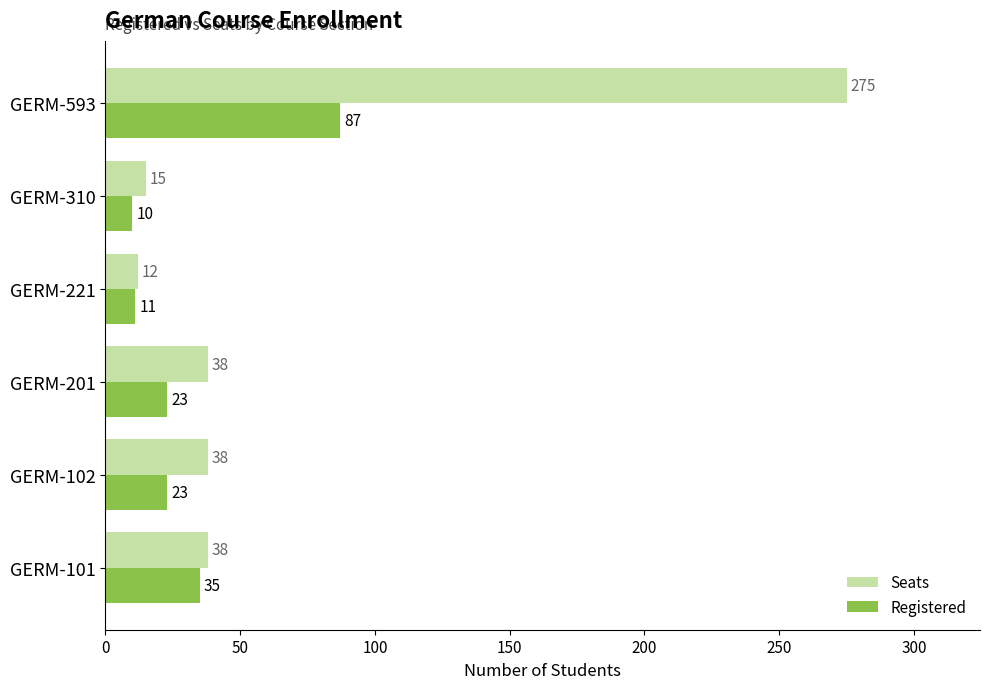

How many data points in Seats are less than 38?

2